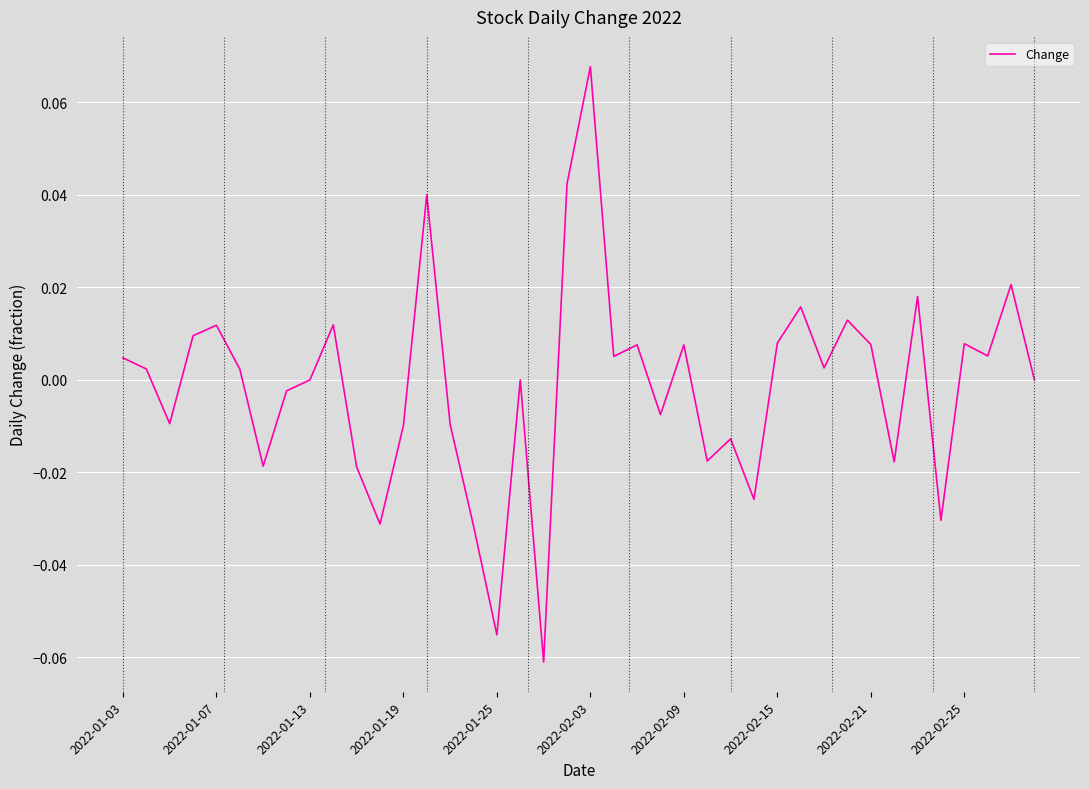

Reading left to right, extract all data points from this chart.

0.0	0.0	-0.0	0.0	0.0	0.0	-0.0	-0.0	0.0	0.0	-0.0	-0.0	-0.0	0.0	-0.0	-0.0	-0.1	0.0	-0.1	0.0	0.1	0.0	0.0	-0.0	0.0	-0.0	-0.0	-0.0	0.0	0.0	0.0	0.0	0.0	-0.0	0.0	-0.0	0.0	0.0	0.0	0.0